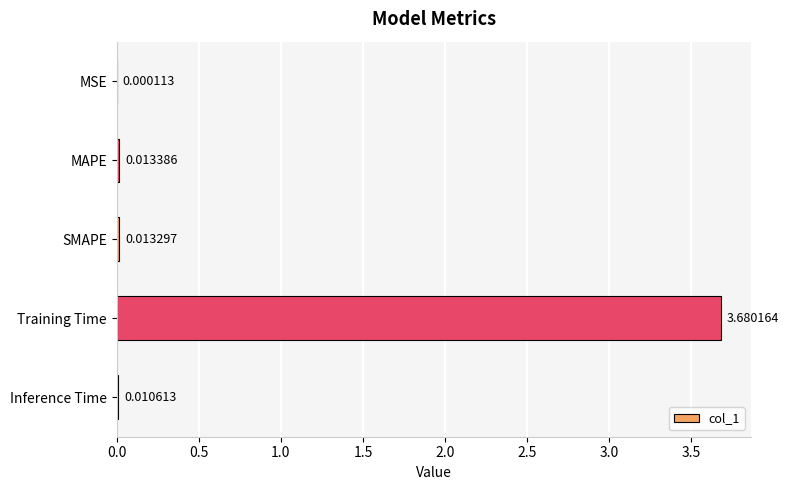

At which label is the value closest to 1?

MAPE